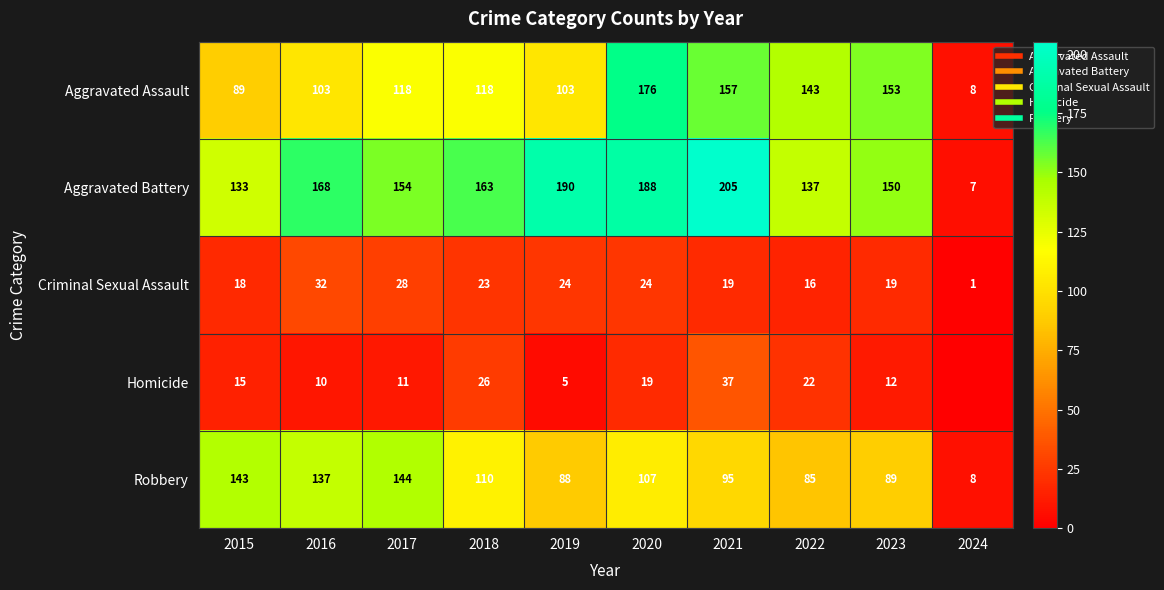

List the series in order of their peak value, highest first.

Aggravated Battery, Aggravated Assault, Robbery, Homicide, Criminal Sexual Assault